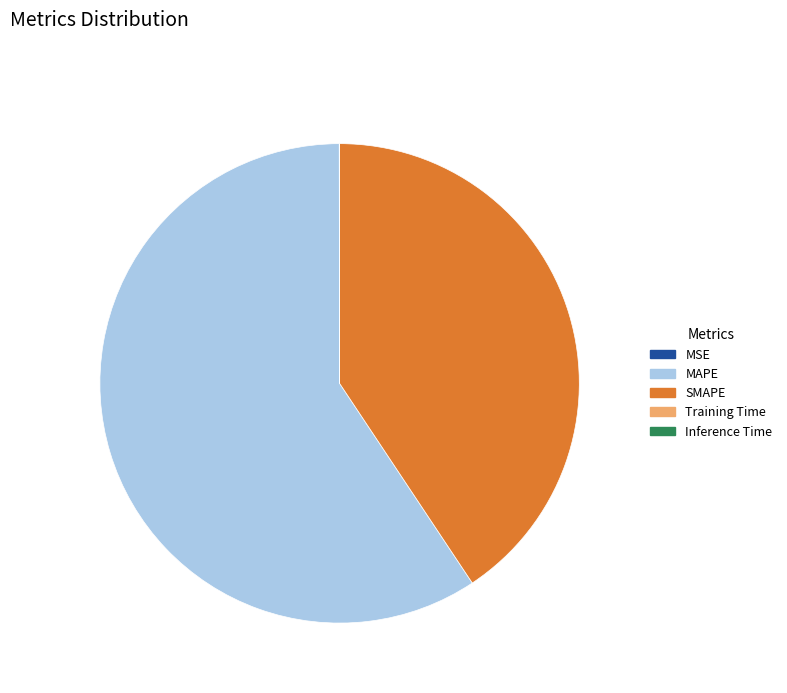

What is the largest slice in the pie chart?

MAPE